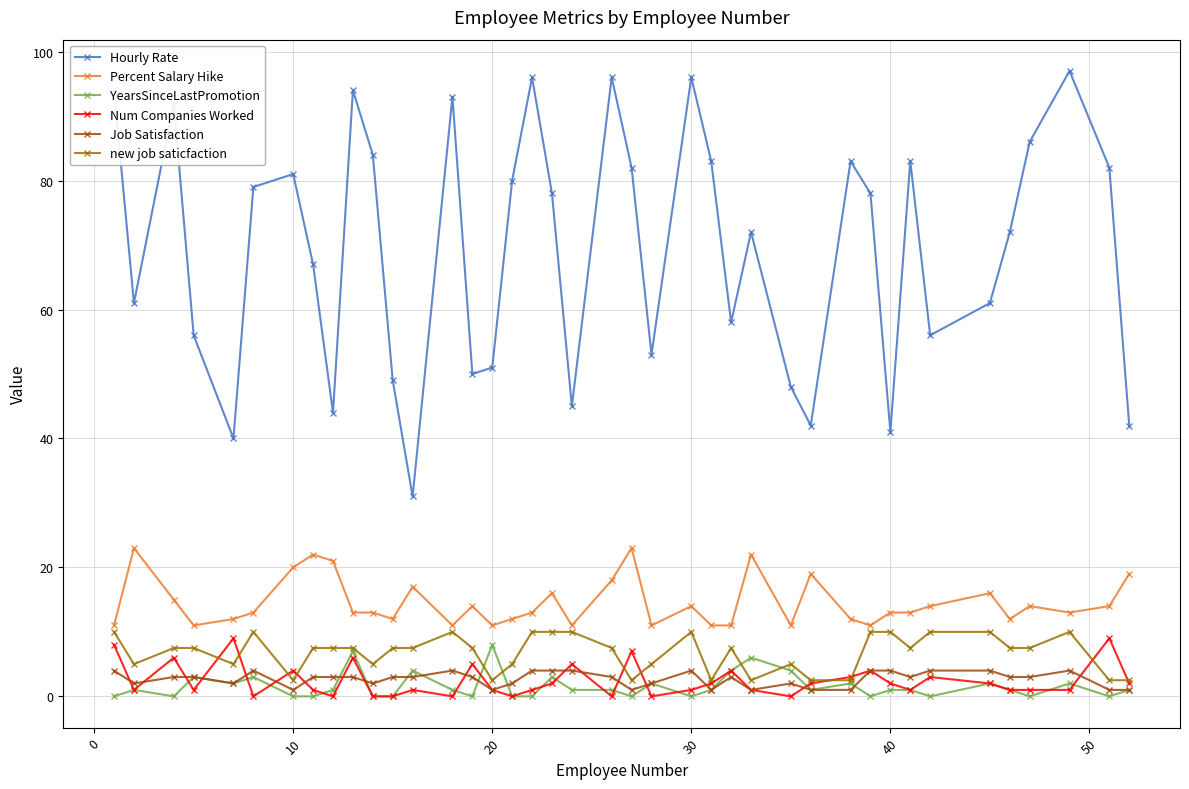

True or false: new job saticfaction and Hourly Rate intersect in this chart.

False